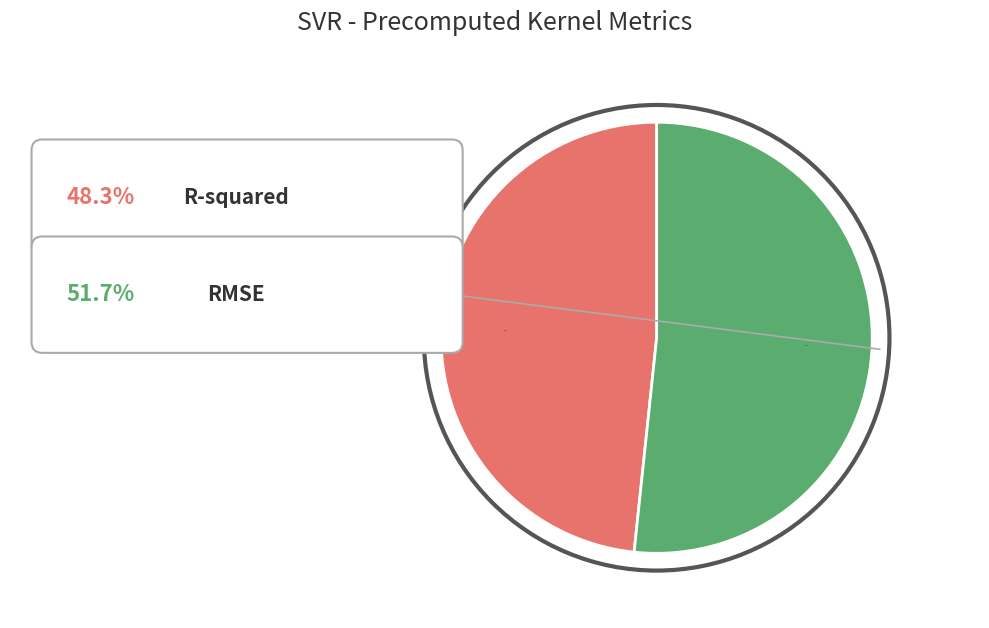

Does any single category account for the majority?

Yes